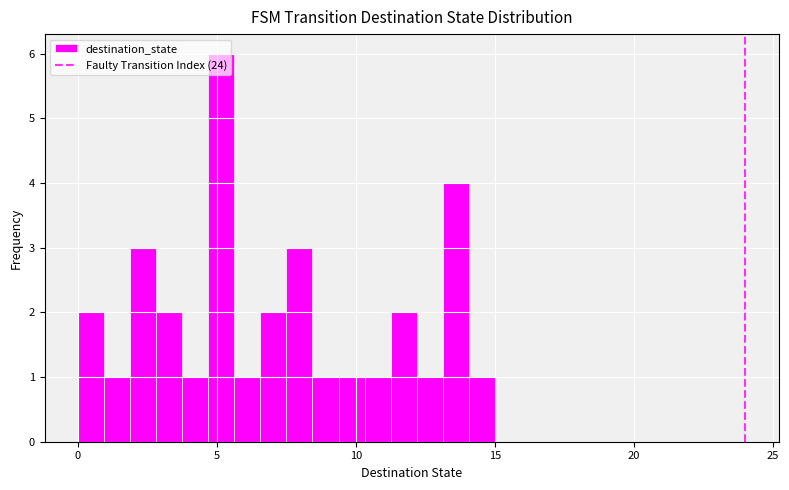

Around what value on the x-axis is the tallest bar? Give the approximate position of its centre, as read against the axis.

5.0